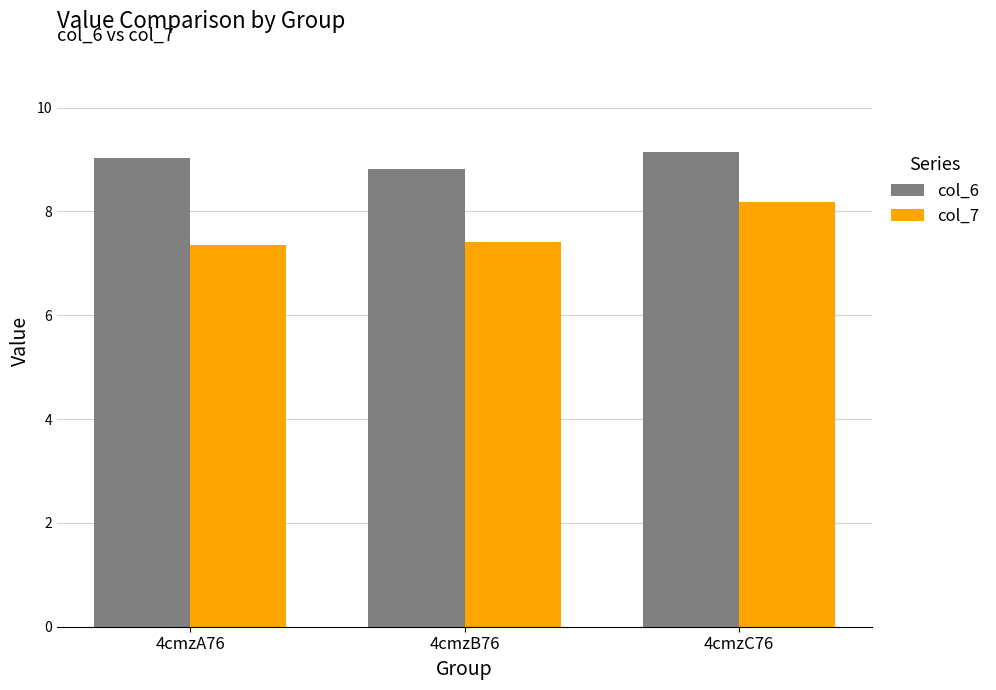

How many bars are there in total?

6